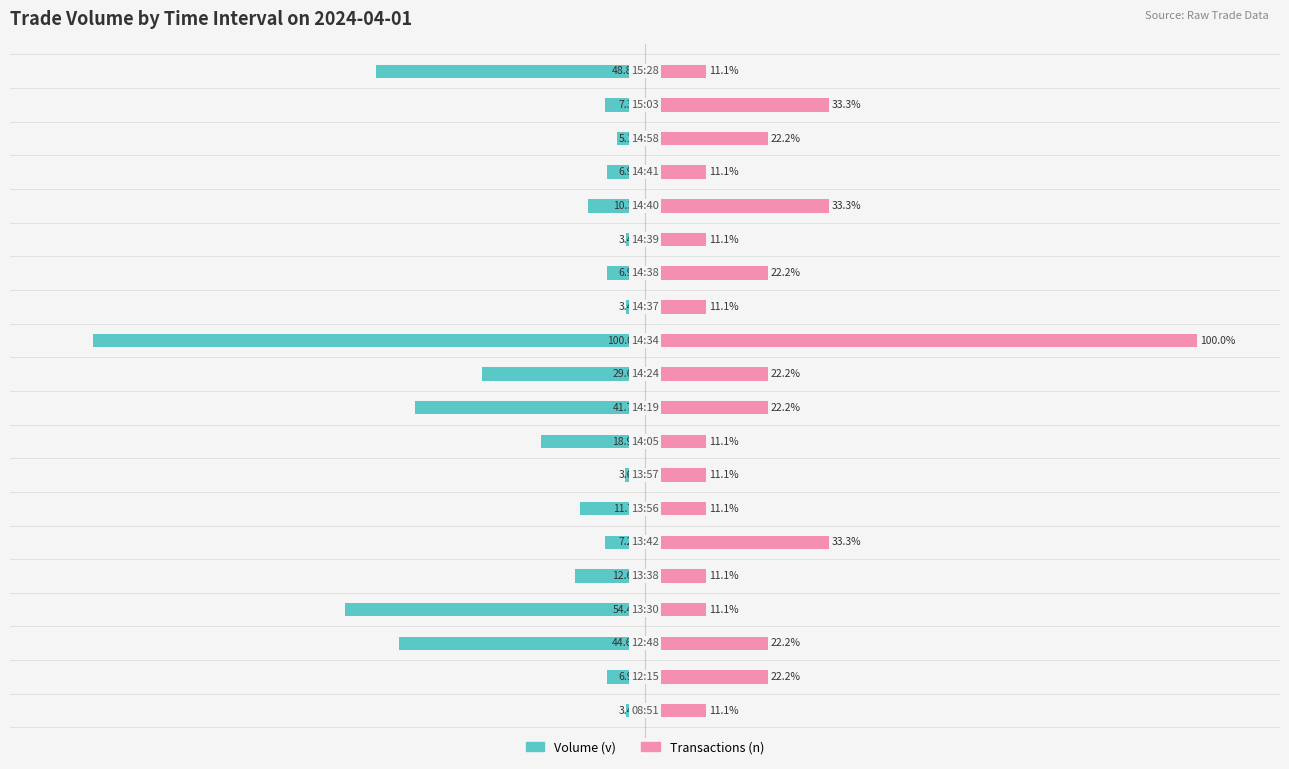

What is the difference between the Transactions (n) values at 16 and 5?

22.2